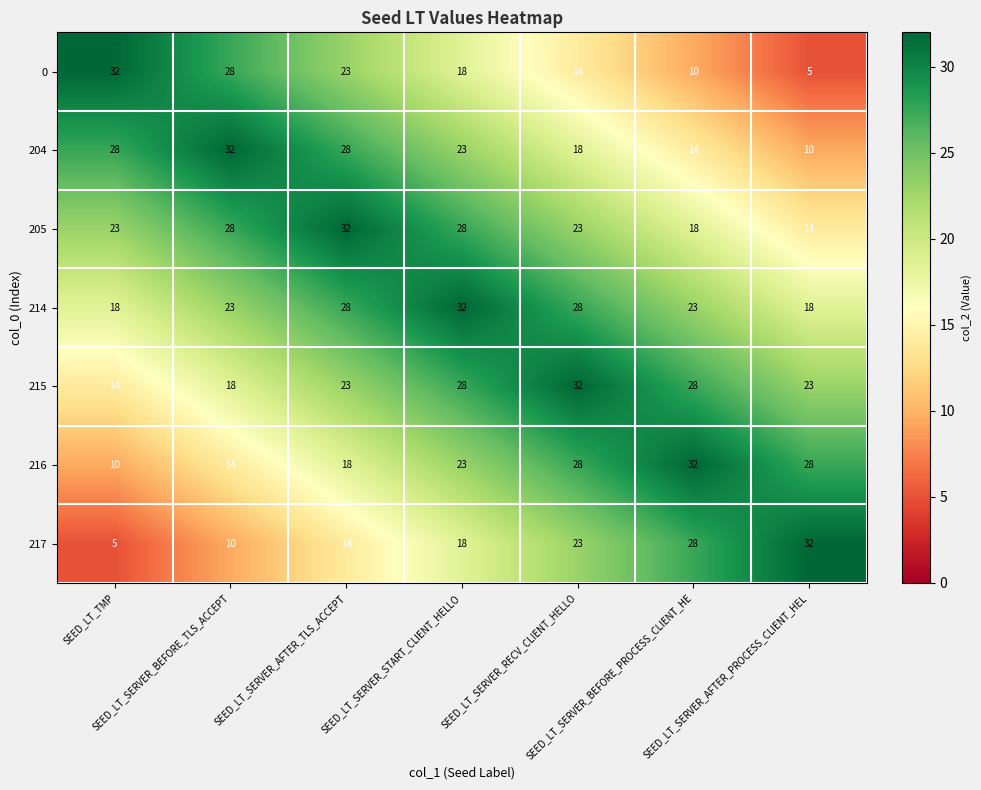

Count the number of categories in the chart.

7